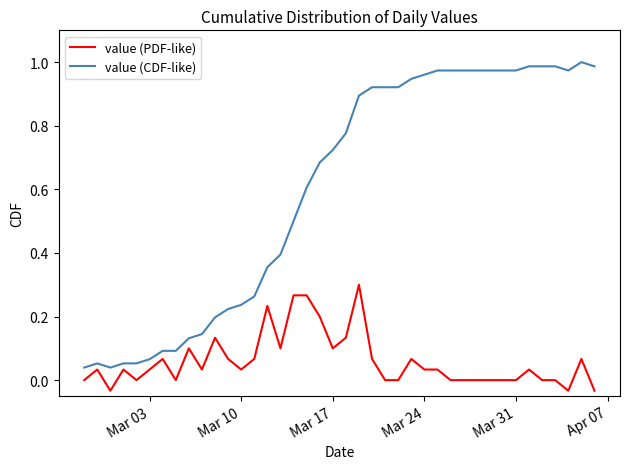

How many lines are shown in the chart?

2